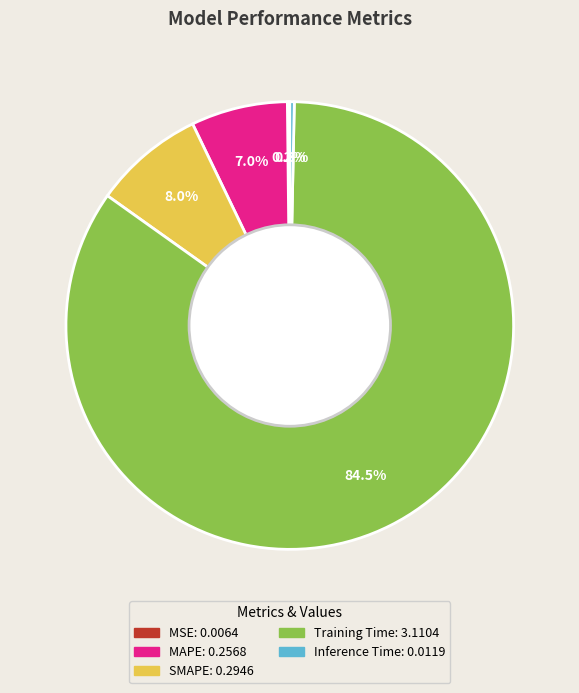

Between SMAPE and Inference Time, which is larger?

SMAPE